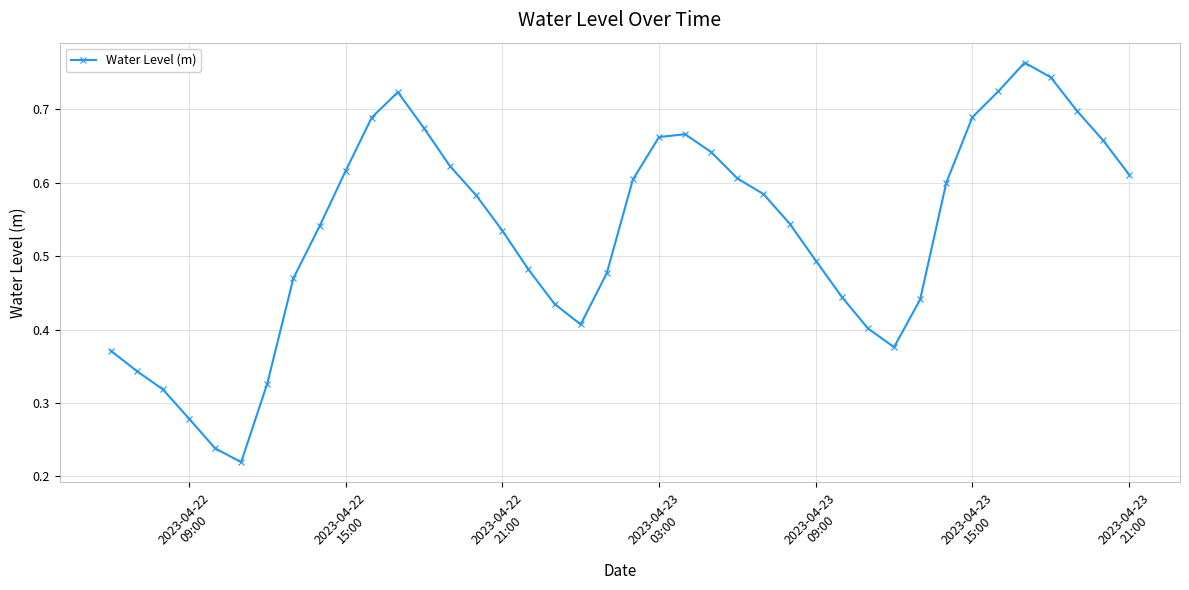

Count the values in the range 0 to 1.

40